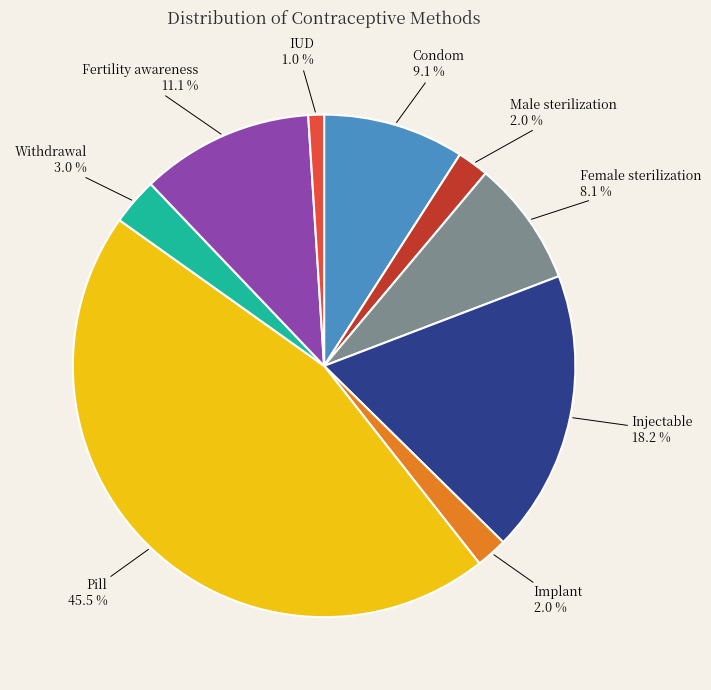

What portion of the pie excludes Injectable?

81.8%